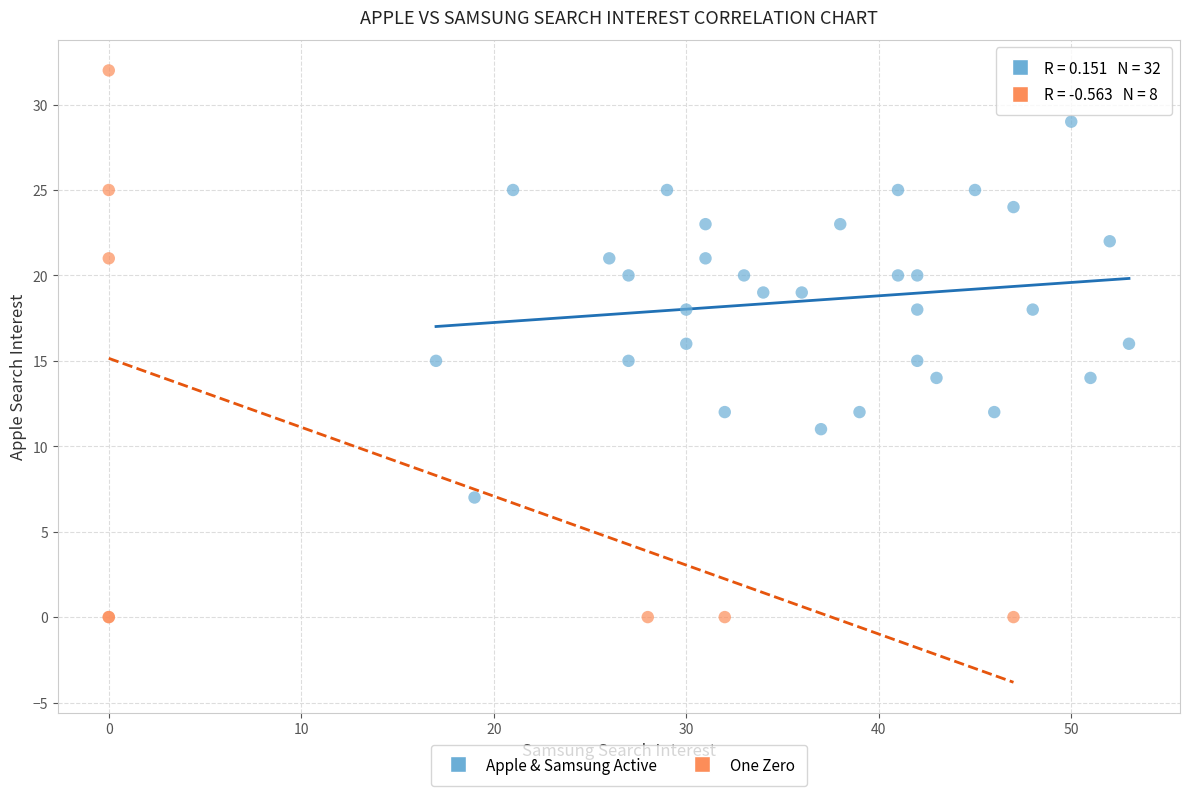

What are all the series names shown in the legend?

Apple & Samsung Active, One Zero